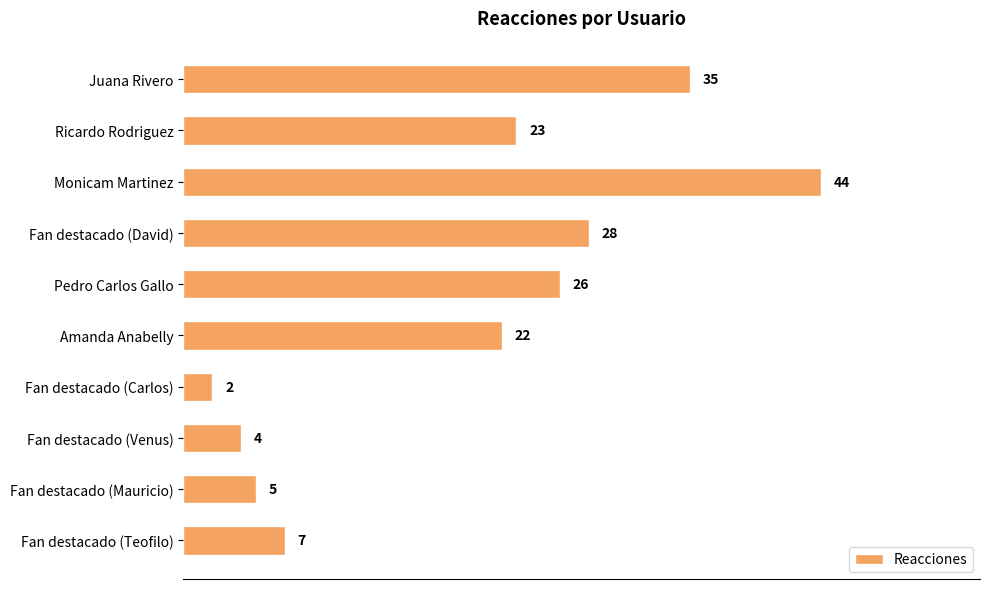

Rank the categories by value from lowest to highest.

Fan destacado (Carlos), Fan destacado (Venus), Fan destacado (Mauricio), Fan destacado (Teofilo), Amanda Anabelly, Ricardo Rodriguez, Pedro Carlos Gallo, Fan destacado (David), Juana Rivero, Monicam Martinez